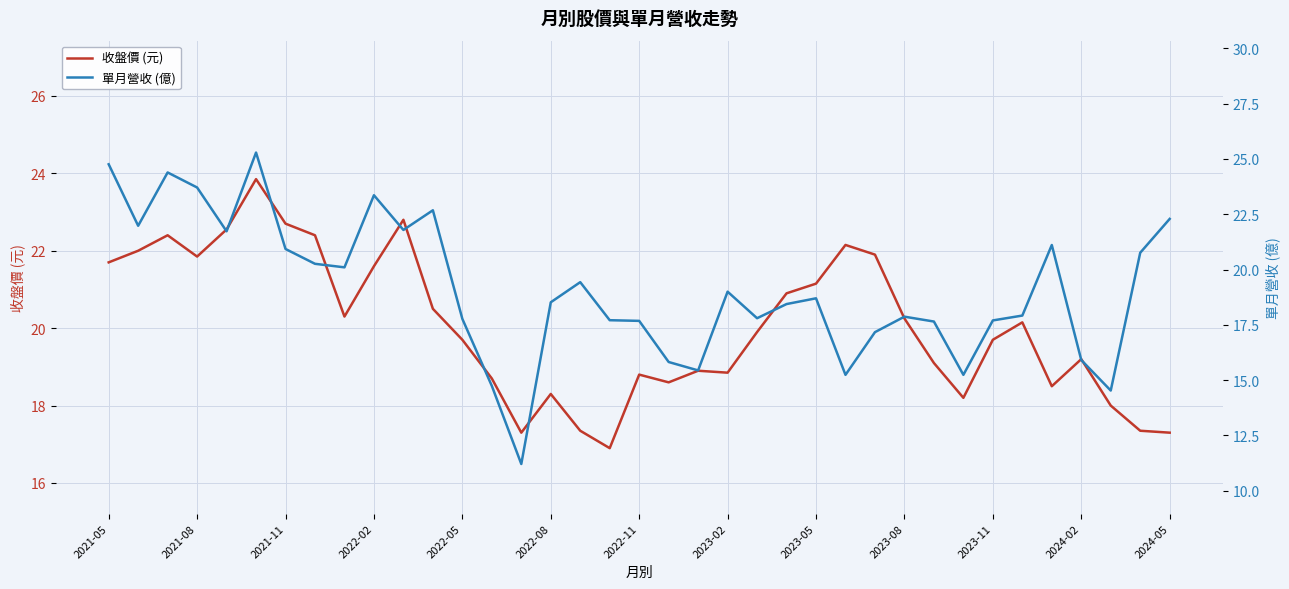

What is the maximum value for 收盤價 (元)?

23.9